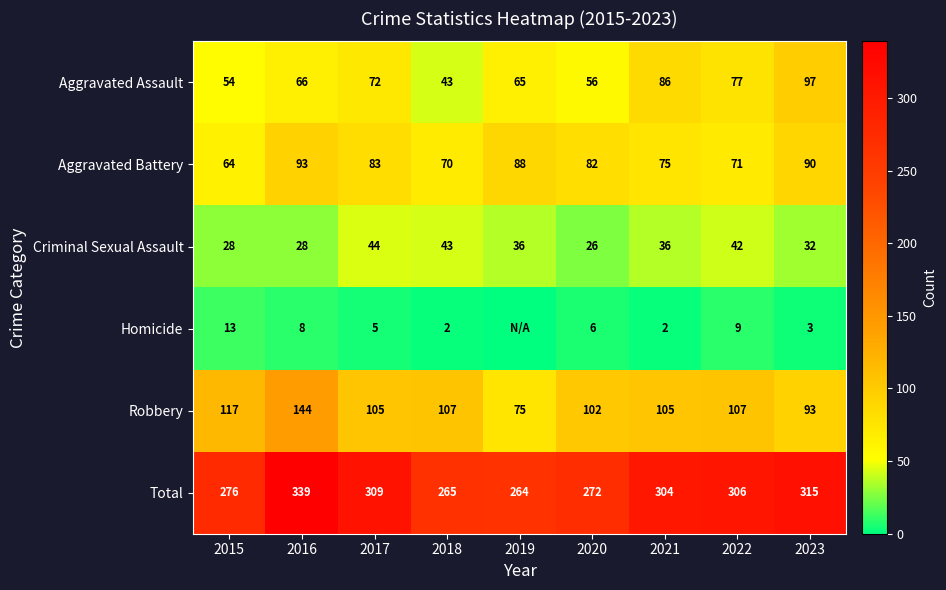

What is the highest value of the Aggravated Assault series?

97